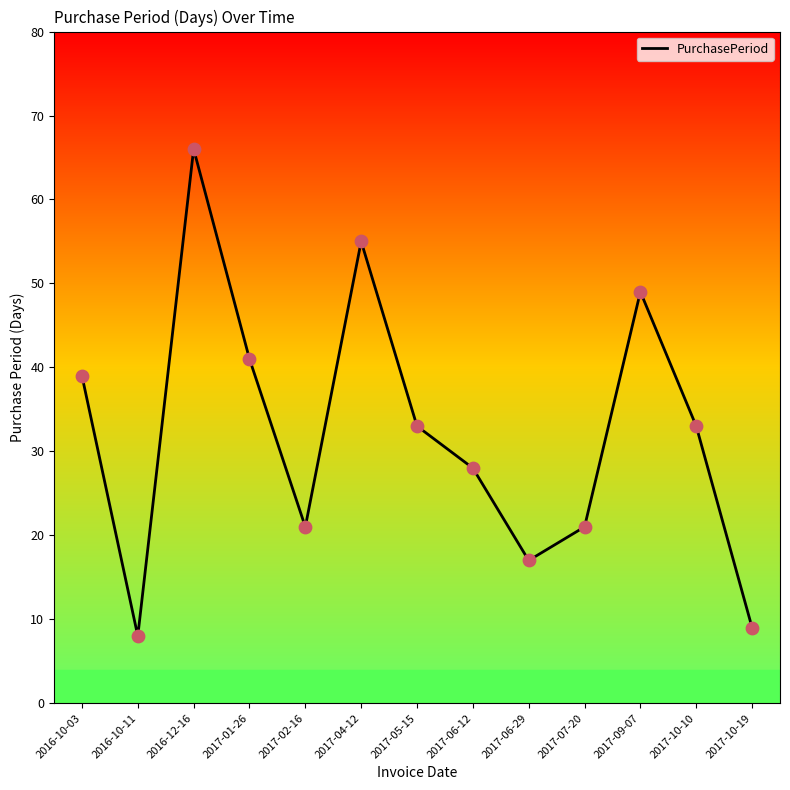

What is the change in value from 2017-01-26 to 2017-10-19?

-32